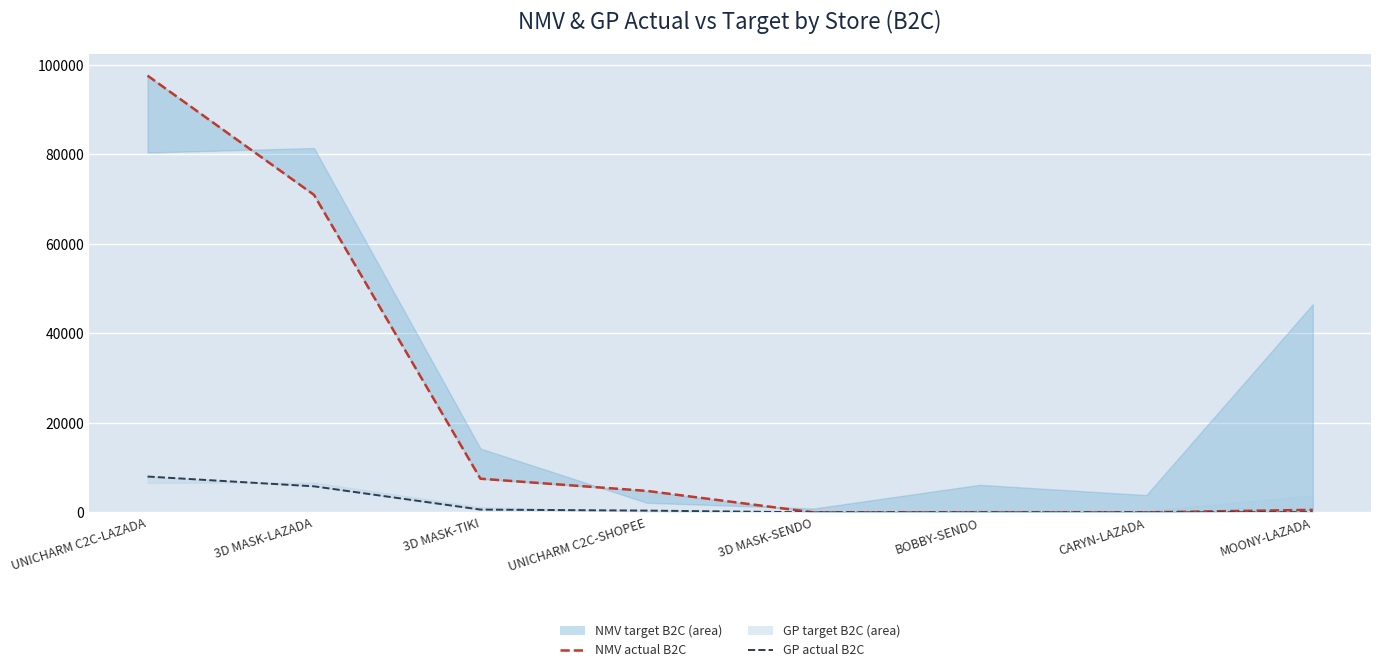

What is the sum of the GP actual B2C values at UNICHARM C2C-SHOPEE and MOONY-LAZADA?

438.3